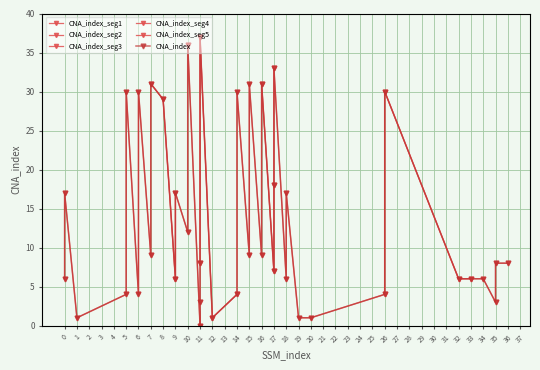

Between 18 and 11, which is larger?

18